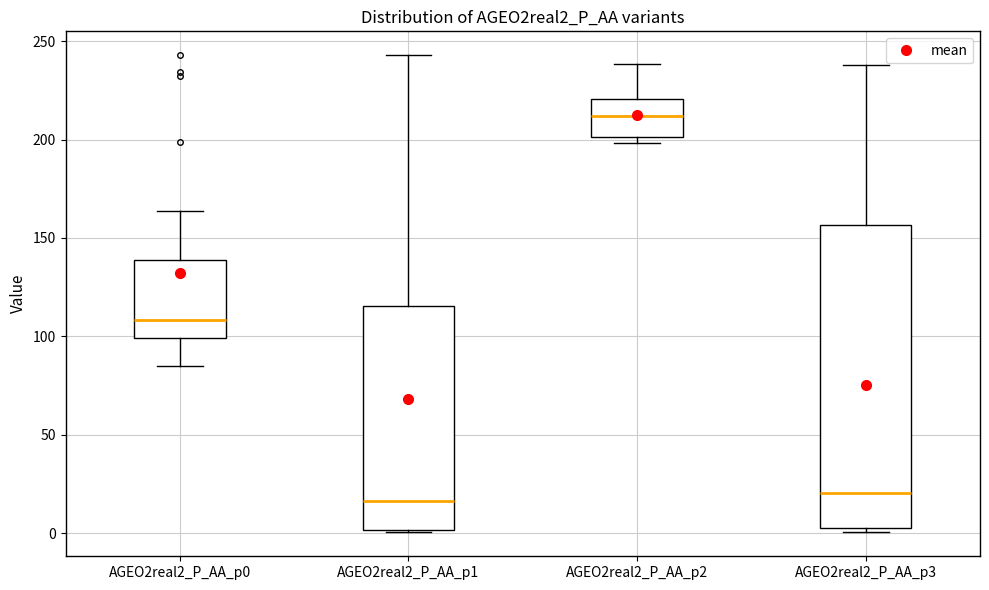

Where is the lower edge of the box for AGEO2real2_P_AA_p3 on the y-axis? The values are not printed on the chart, so give them approximately, as read against the axis.

5